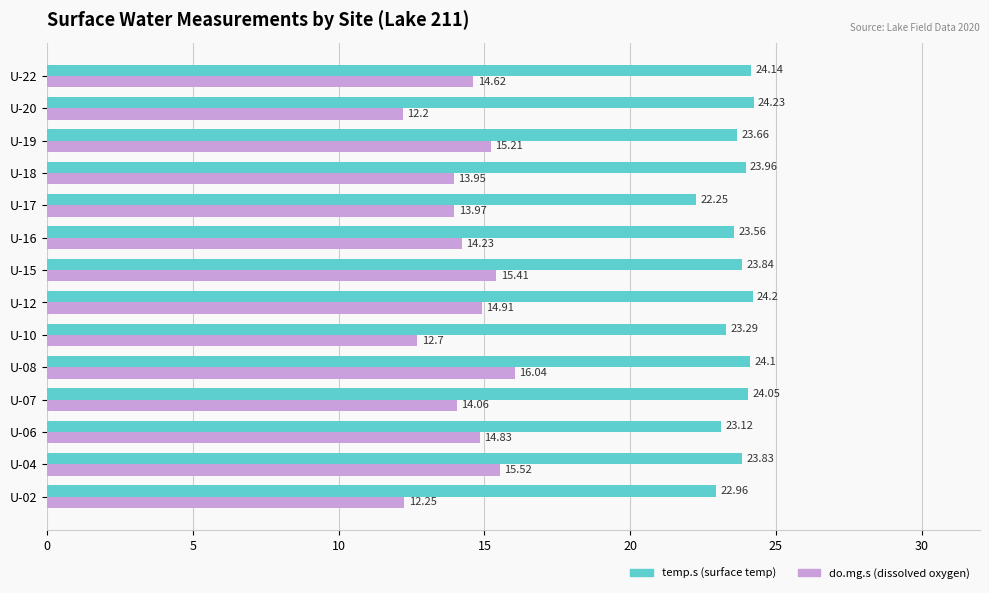

List the labels in order of do.mg.s (dissolved oxygen) value, largest first.

U-08, U-04, U-15, U-19, U-12, U-06, U-22, U-16, U-07, U-17, U-18, U-10, U-02, U-20